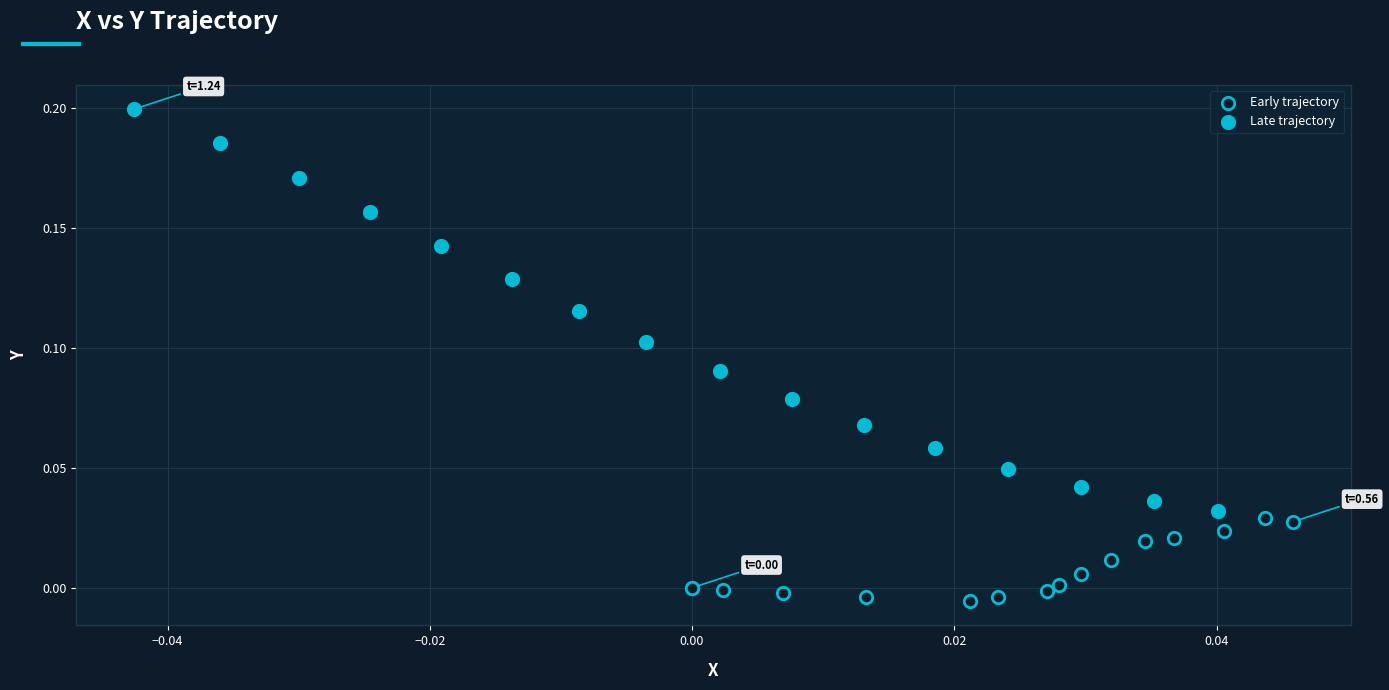

Which series reaches the maximum Y coordinate?

Late trajectory